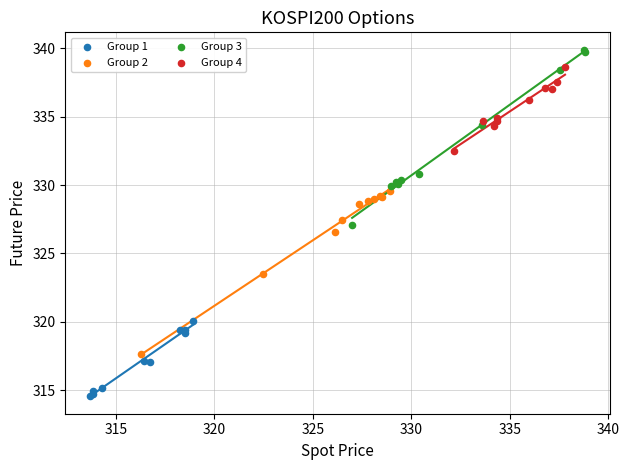

Which series reaches the maximum Y coordinate?

Group 3